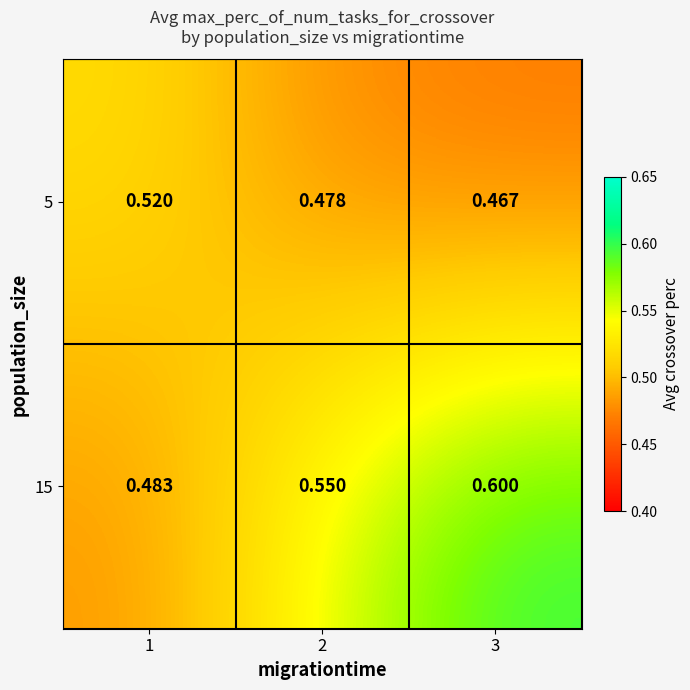

Is the value of 15 at 3 greater than the value of 5 at 3?

Yes